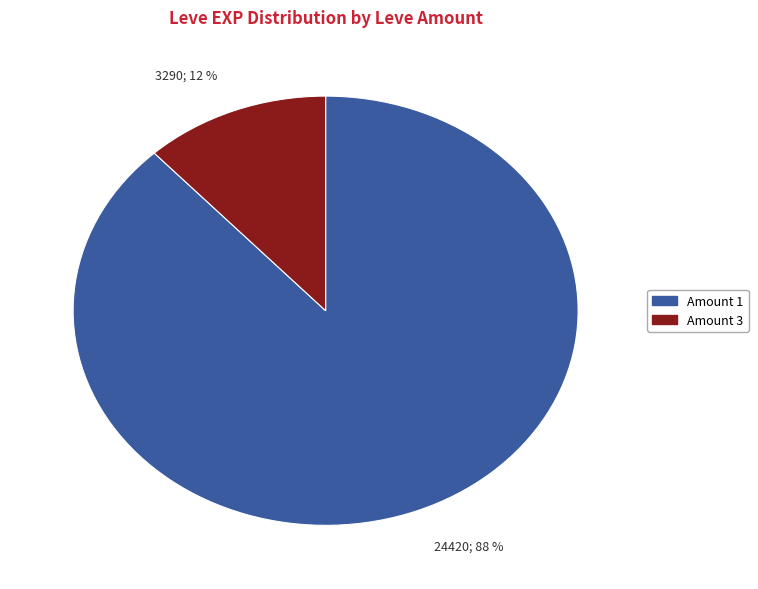

Combined, do 3290; 12 % and 24420; 88 % account for over 50%?

Yes